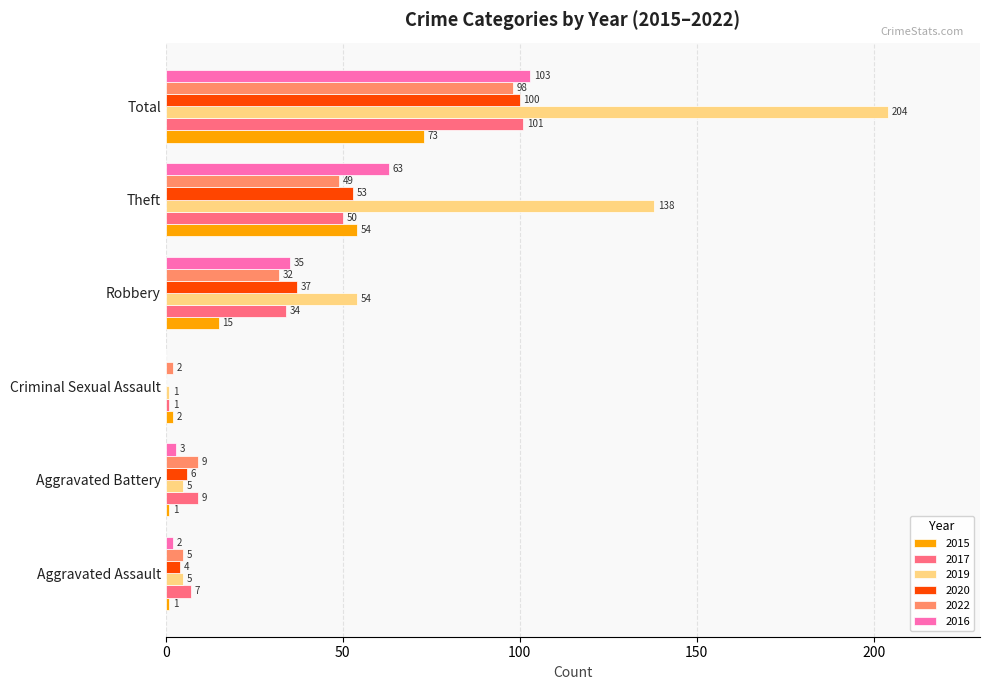

What is the approximate value of 2016 at Robbery, to the nearest 10?

40